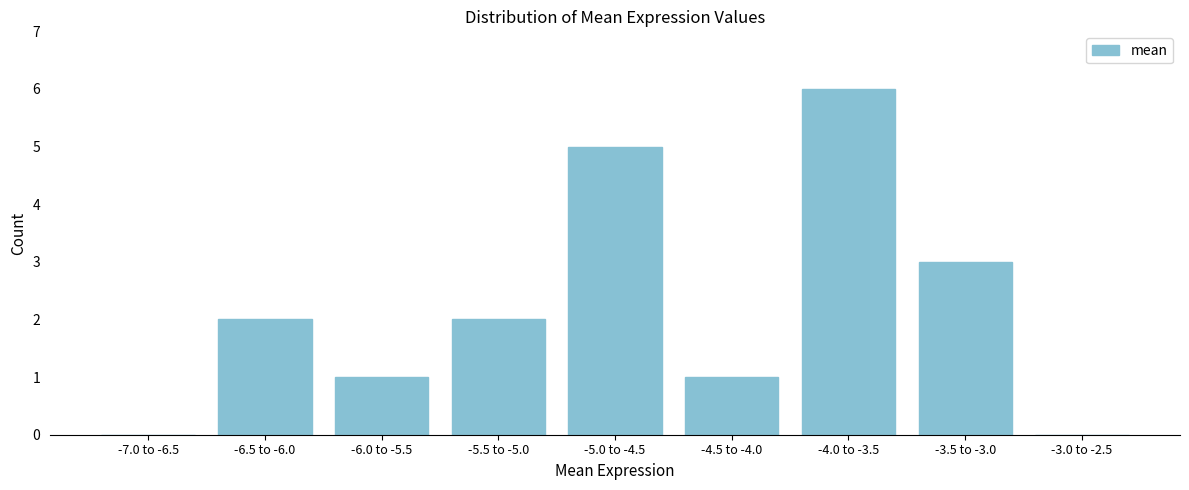

Reading left to right, list all the values displayed in this chart.

-7.0 to -6.5=0	-6.5 to -6.0=2	-6.0 to -5.5=1	-5.5 to -5.0=2	-5.0 to -4.5=5	-4.5 to -4.0=1	-4.0 to -3.5=6	-3.5 to -3.0=3	-3.0 to -2.5=0